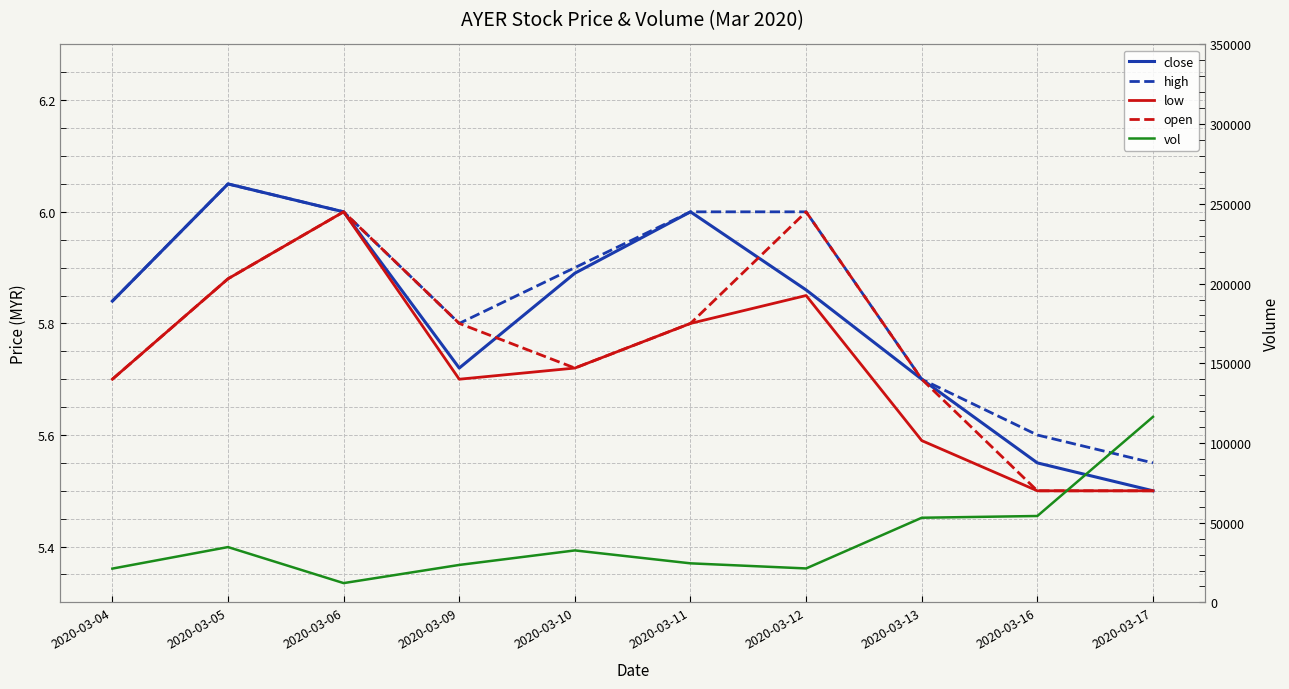

What is the value of the open point at the 5th from the left?

5.7